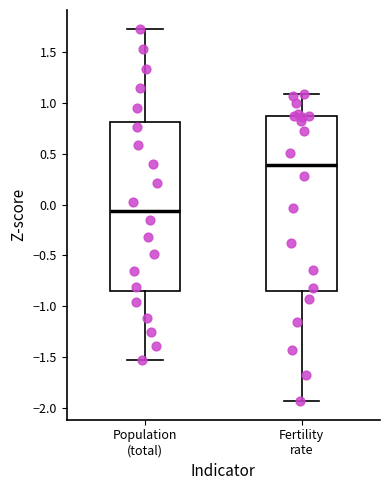

Reading left to right, transcribe this box plot: for each box, give where its median line is, the range the box spans, and where its two whiskers end, as read against the y-axis. The values are not printed on the chart, so give them approximately, as read against the axis.

Population (total): median -0.05, box -0.85 to 0.80, whiskers -1.55 to 1.75
Fertility rate: median 0.40, box -0.85 to 0.85, whiskers -1.95 to 1.10